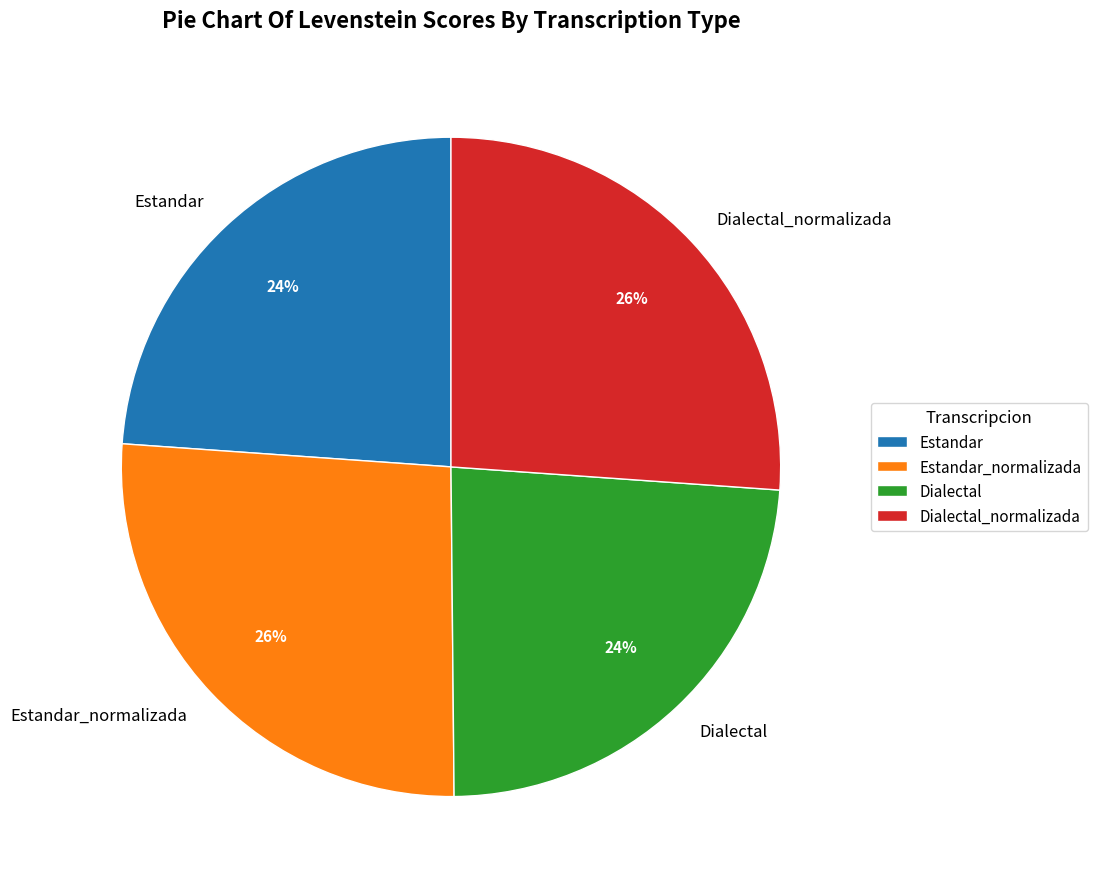

Do Estandar_normalizada and Dialectal_normalizada together represent more than half of the pie?

Yes